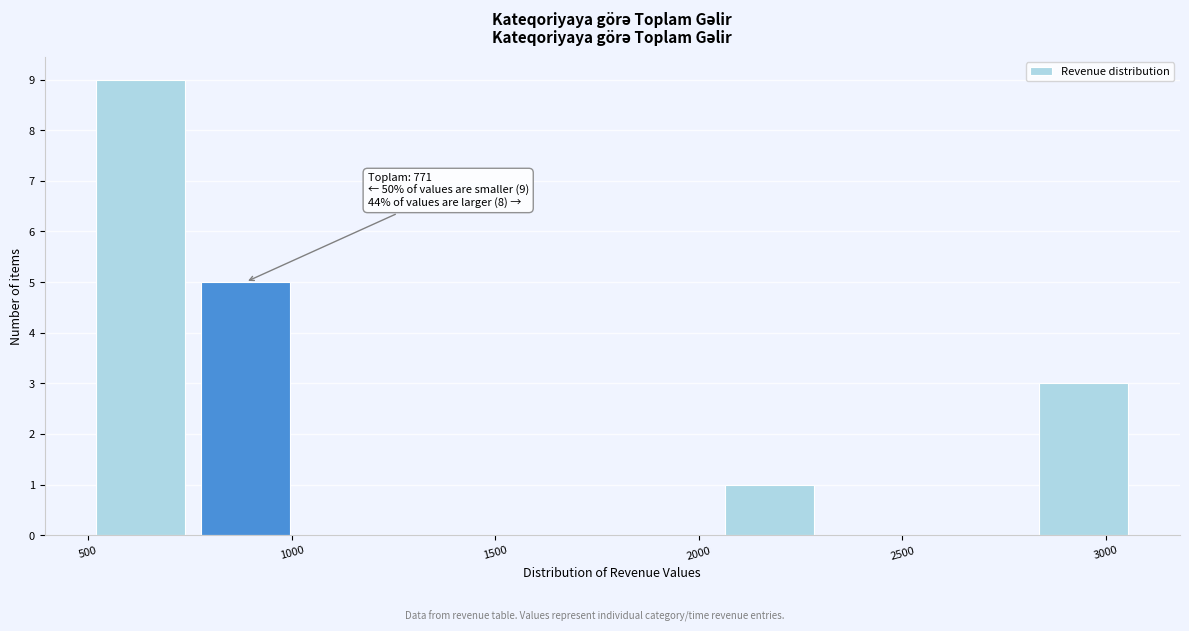

Which range on the x-axis has the tallest bar?

500 to 750